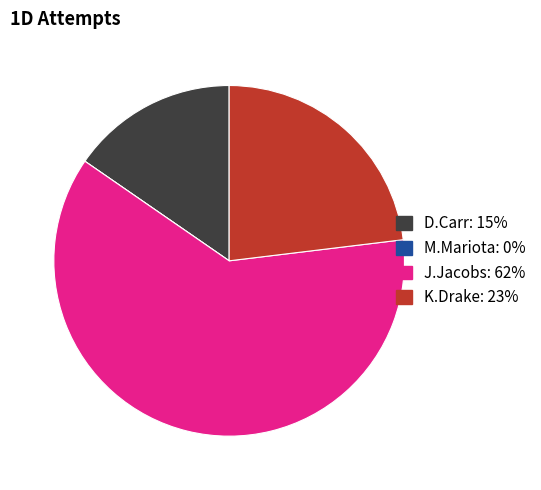

Is it true that D.Carr is 15% of the pie?

True